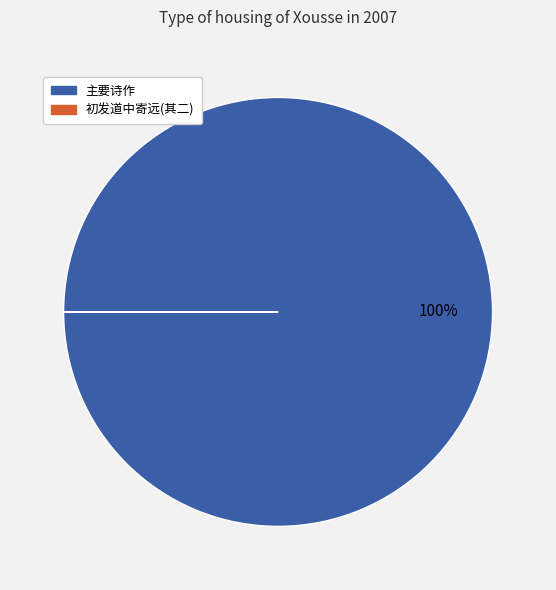

To the nearest percent, what is the average slice percentage?

50%